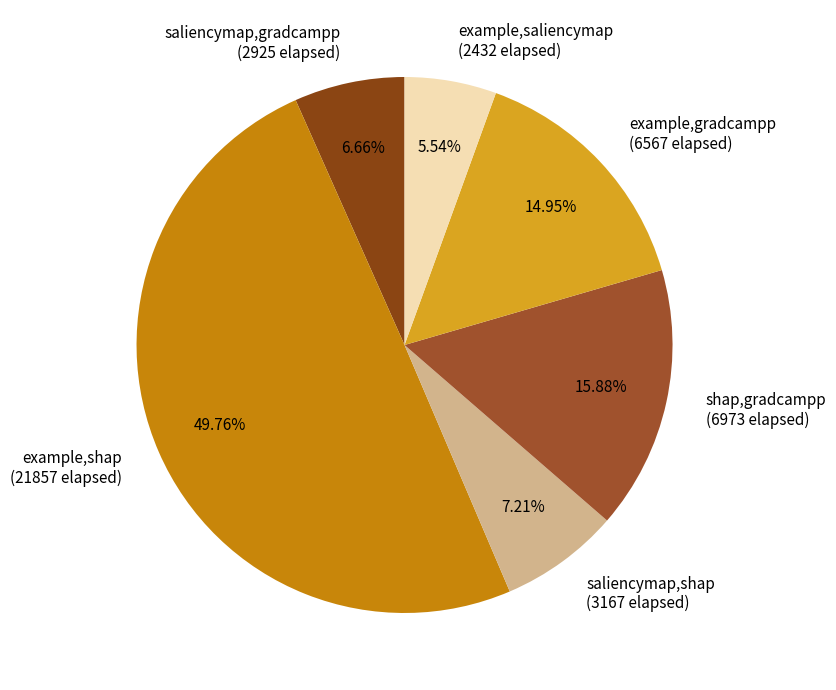

The saliencymap,shap slice represents 7% of the pie. True or false?

True